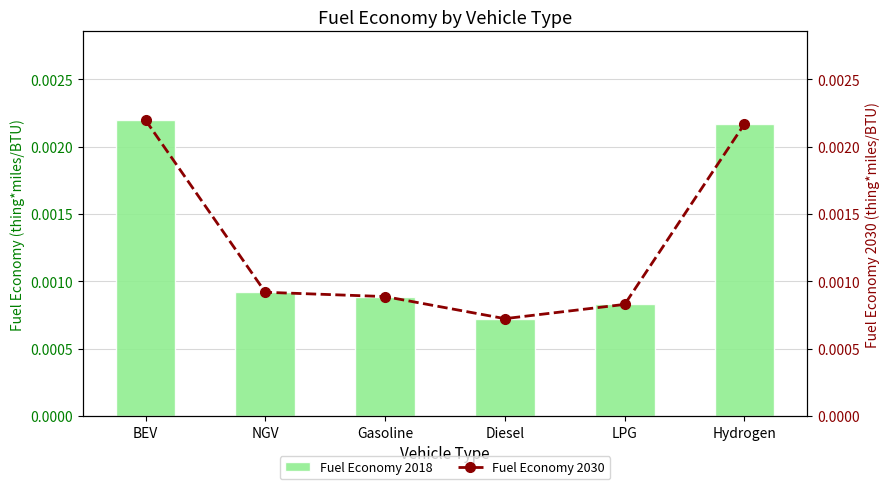

List the labels in order of Fuel Economy 2030 value, largest first.

BEV, Hydrogen, NGV, Gasoline, LPG, Diesel